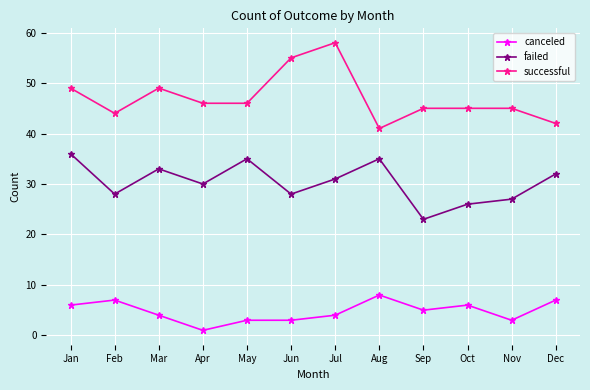

Where is the first local maximum for failed?

Mar